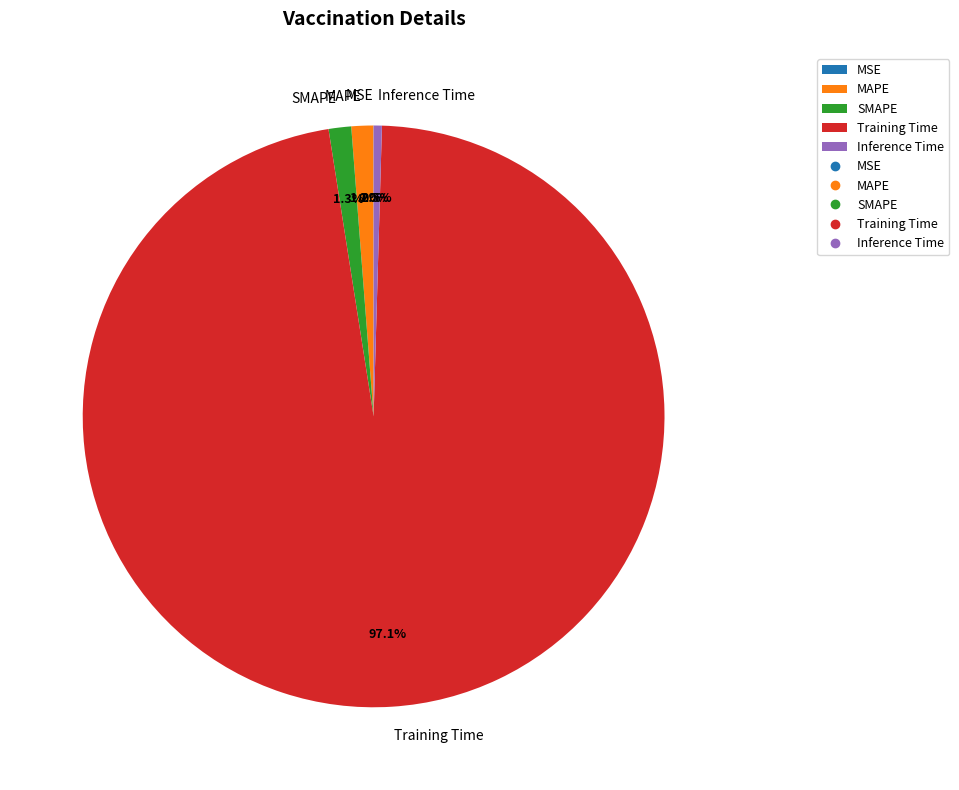

Does any single category account for the majority?

Yes